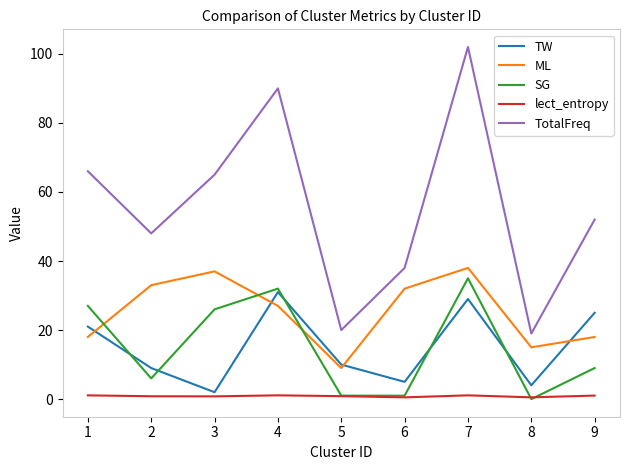

At which label is TW closest to 16?

1